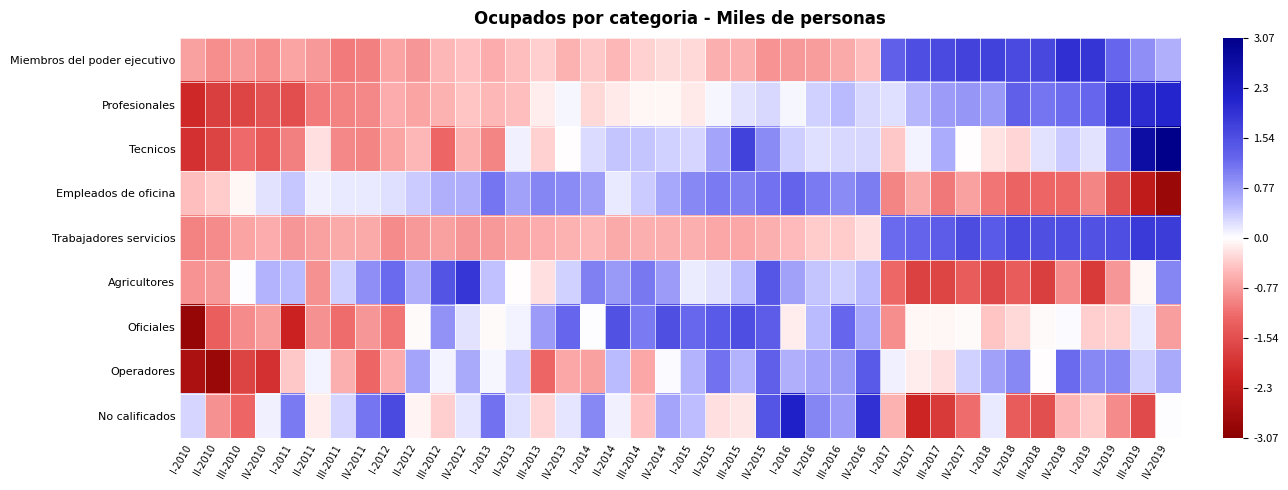

Rank the series by their maximum value, from highest to lowest.

Tecnicos, No calificados, Profesionales, Miembros del poder ejecutivo, Agricultores, Trabajadores servicios, Oficiales, Operadores, Empleados de oficina